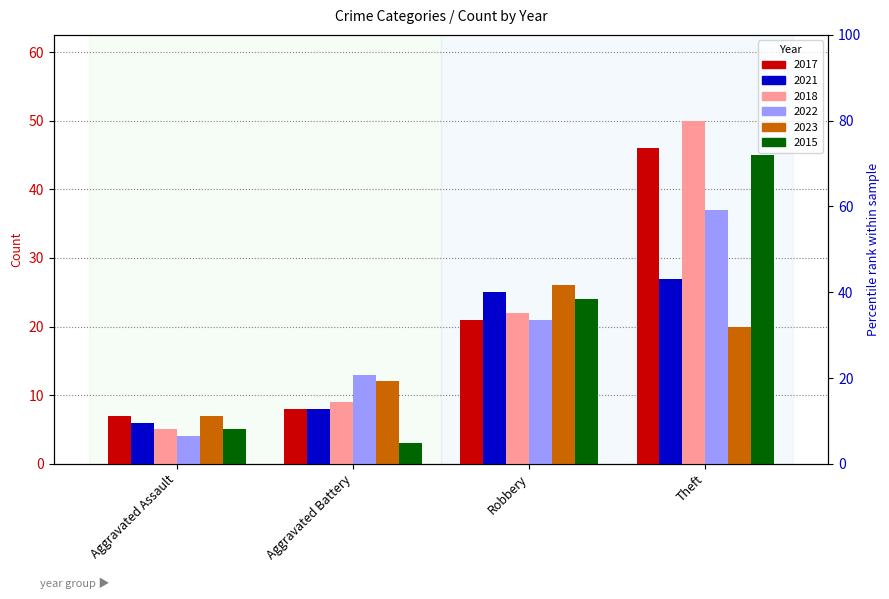

The value of 2017 at Robbery is 21. True or false?

True